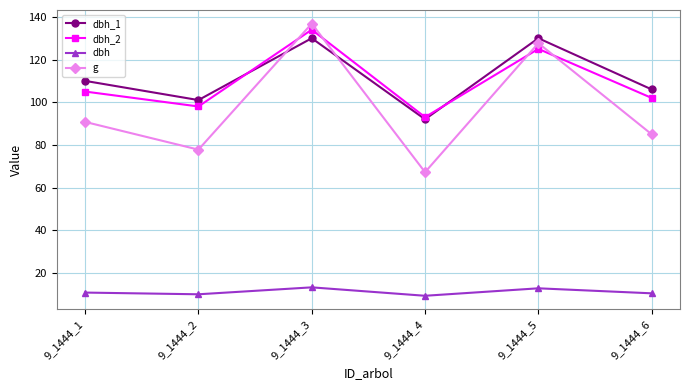

What is the difference between the dbh_2 values at 9_1444_2 and 9_1444_5?

27.0